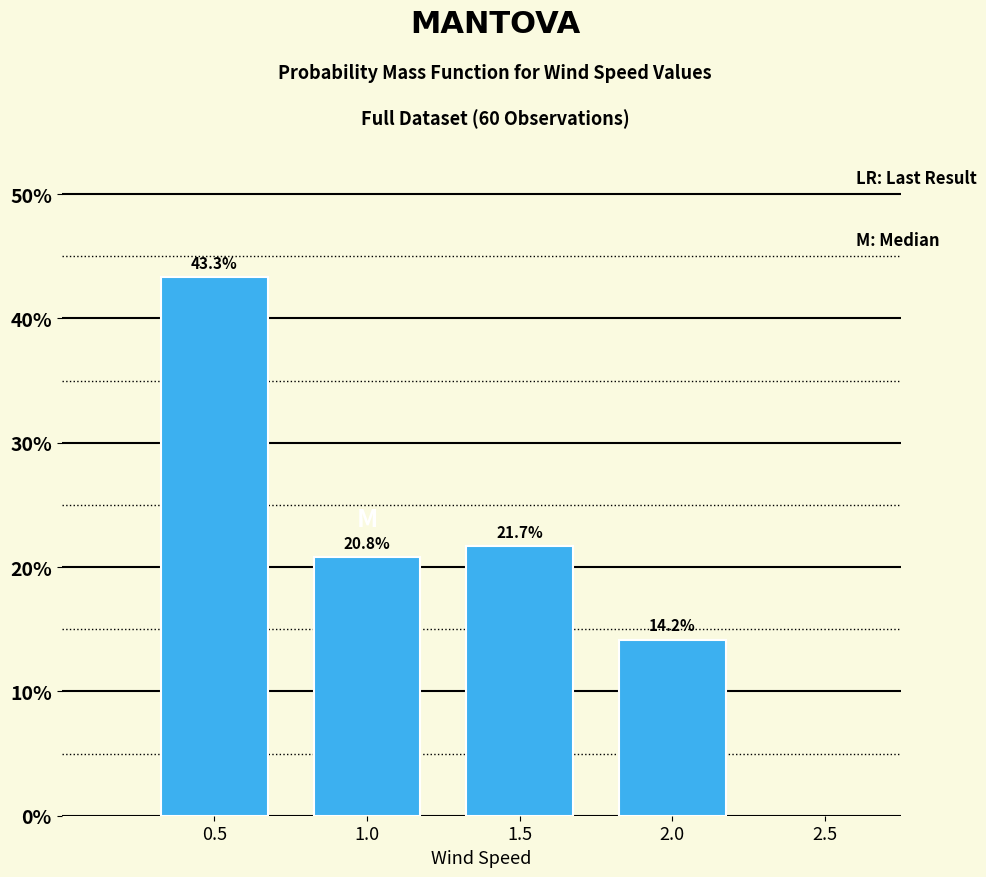

Reading left to right, transcribe this chart: for each bar, give the range it covers on the x-axis and its height.

0.25 to 0.75: 43.3
0.75 to 1.25: 20.8
1.25 to 1.75: 21.7
1.75 to 2.25: 14.2